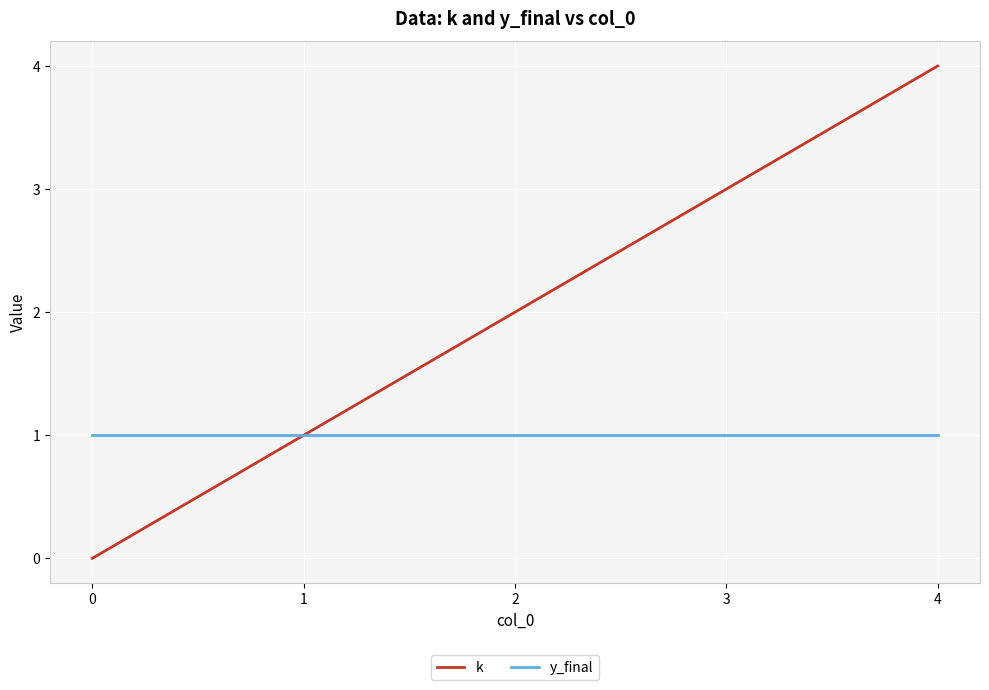

At which category is the sum across all series the highest?

4